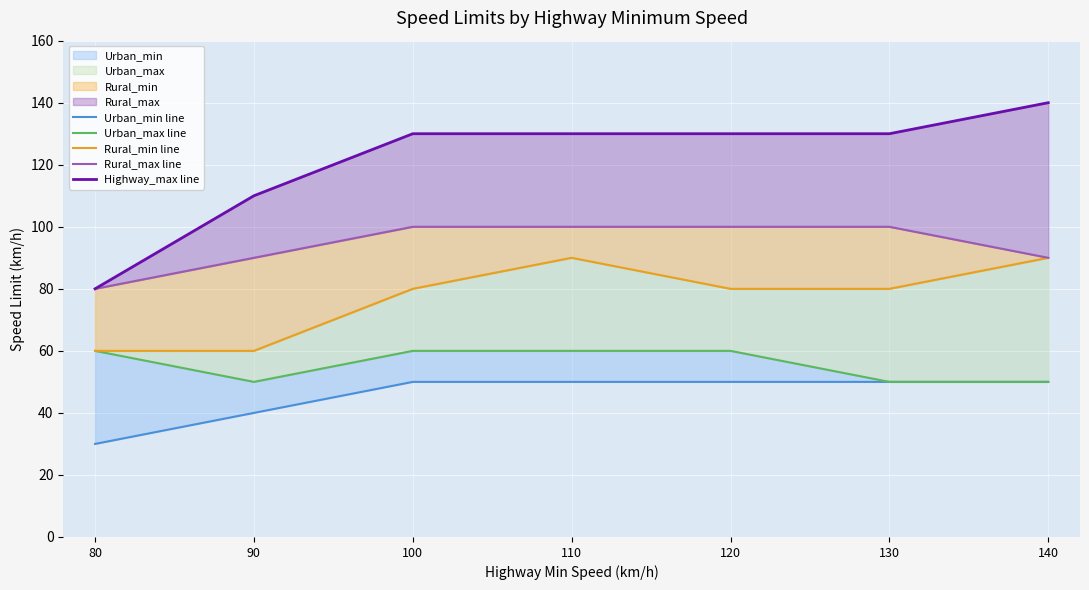

Which series has the largest range (max minus min)?

Highway_max line